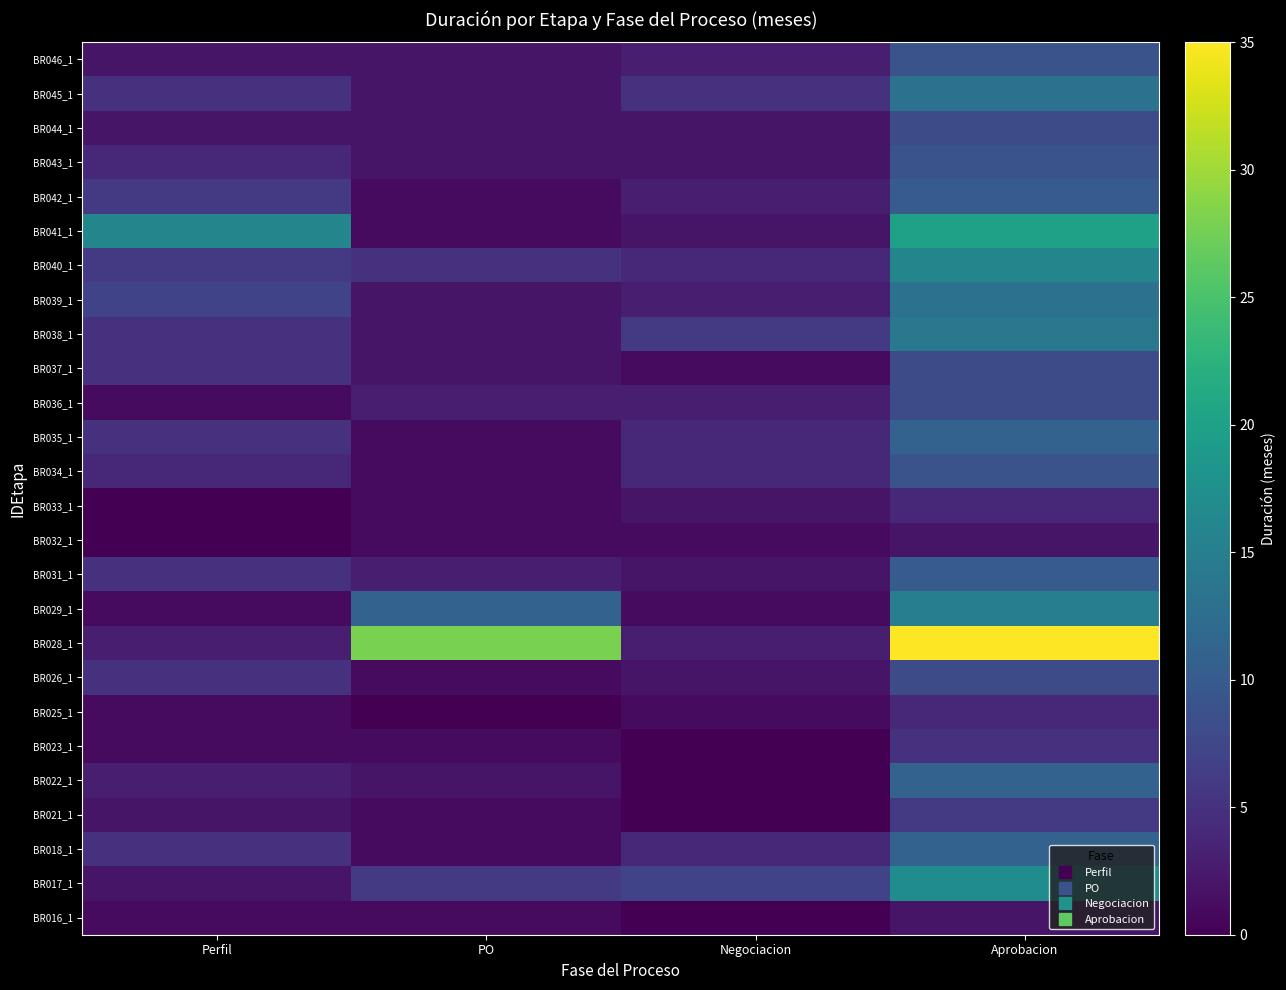

What is the greatest value displayed?

35